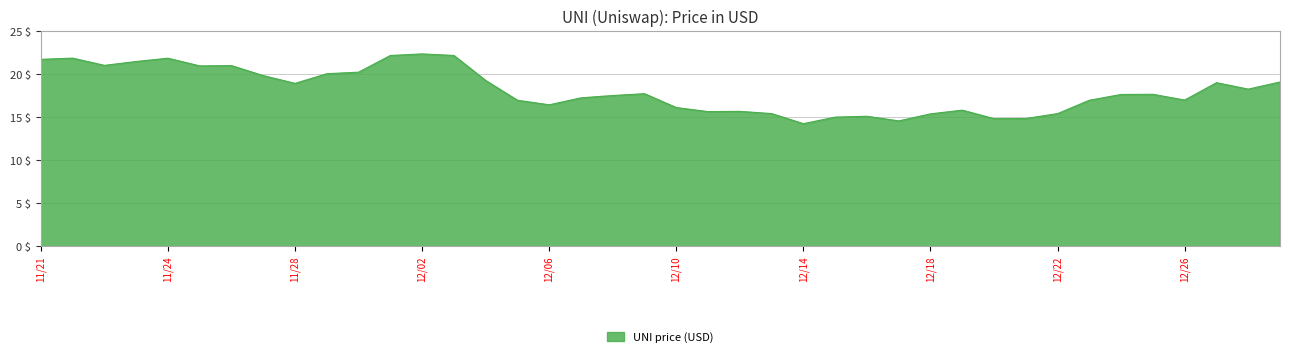

What is the difference between the maximum and minimum values?

8.1